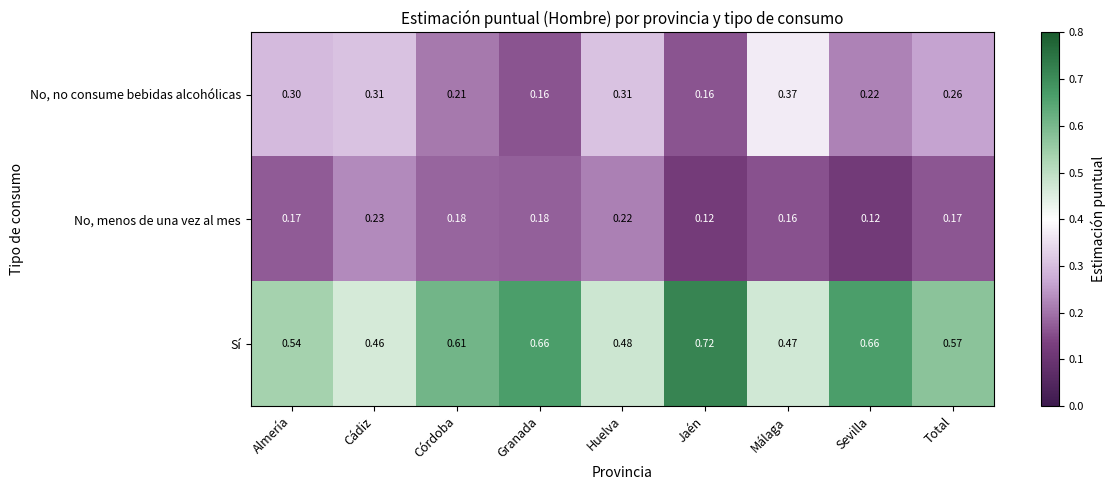

Which series has the widest spread of values?

Sí